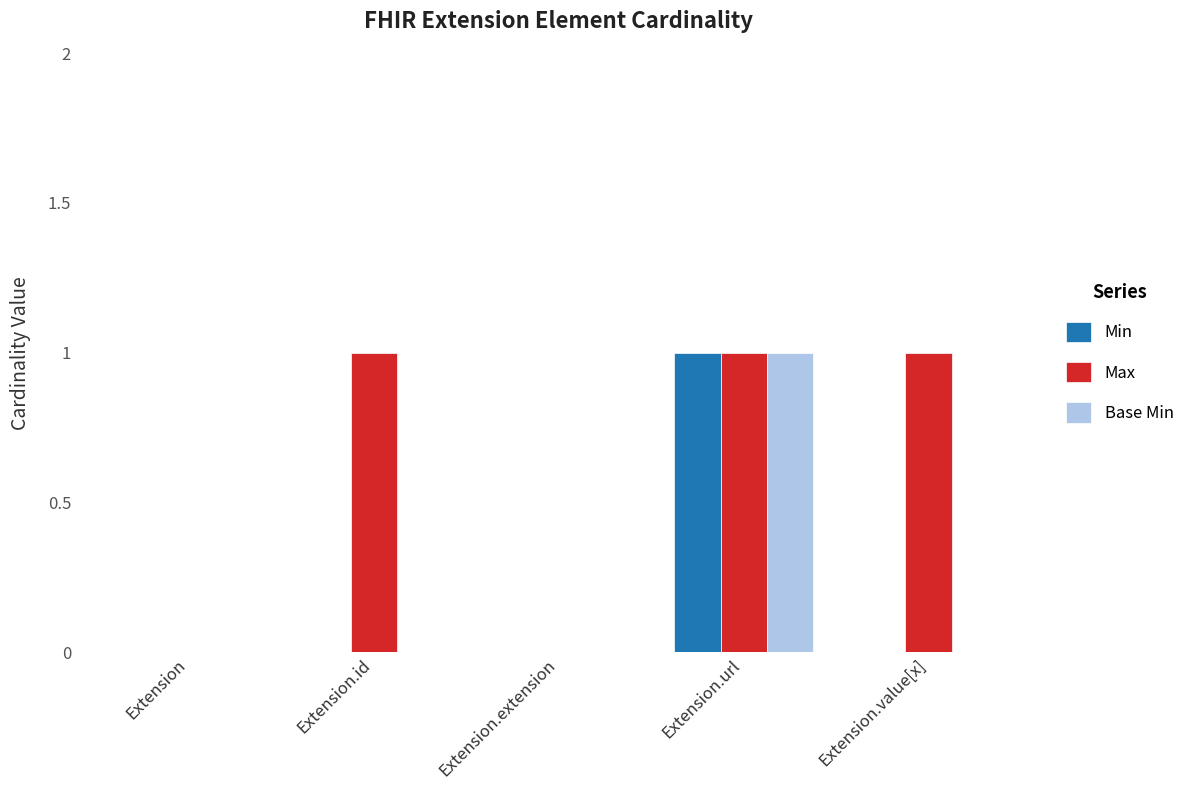

How many distinct data groups are displayed?

3